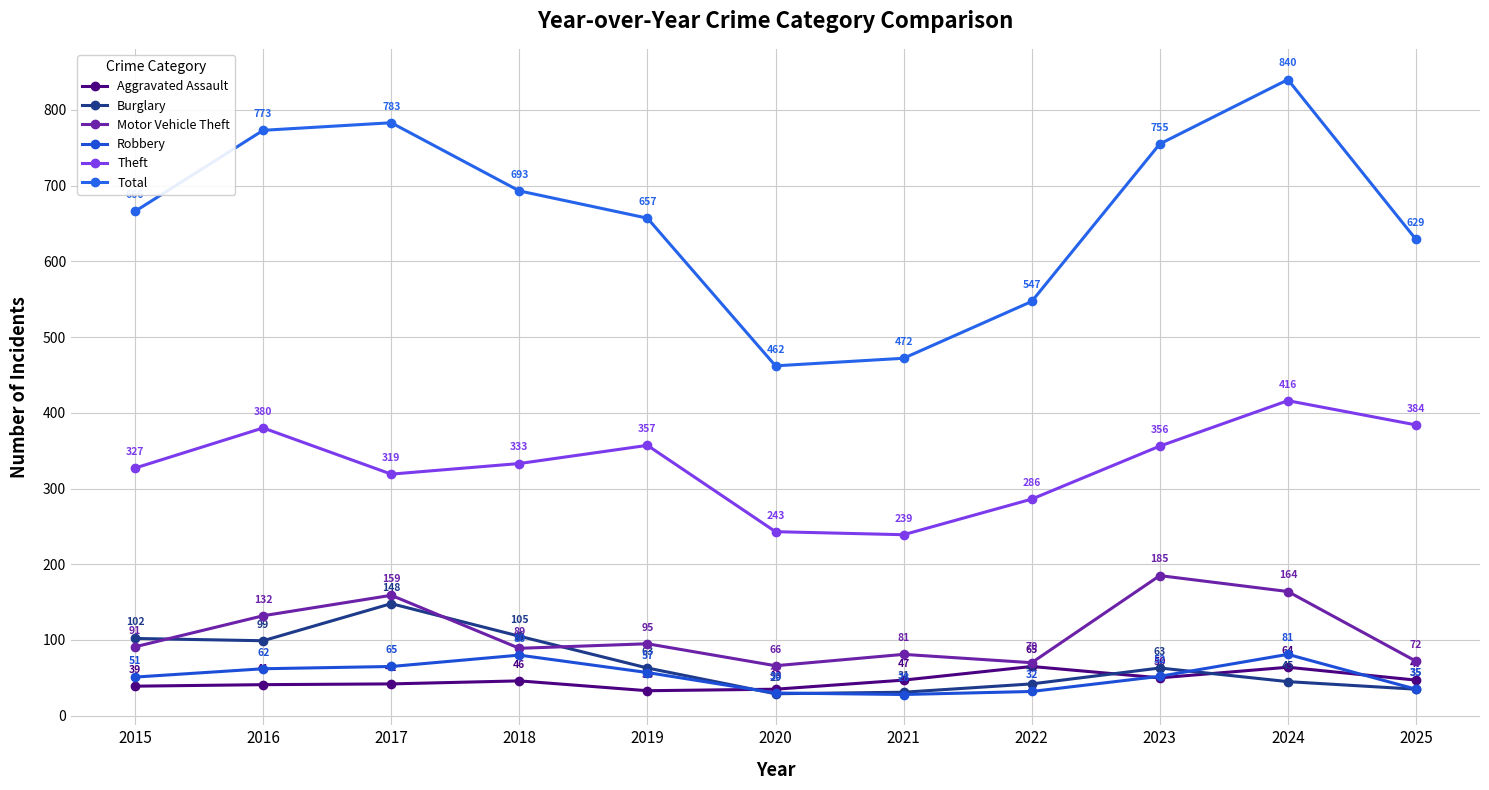

True or false: Robbery has a value of 68 at 2015.

False